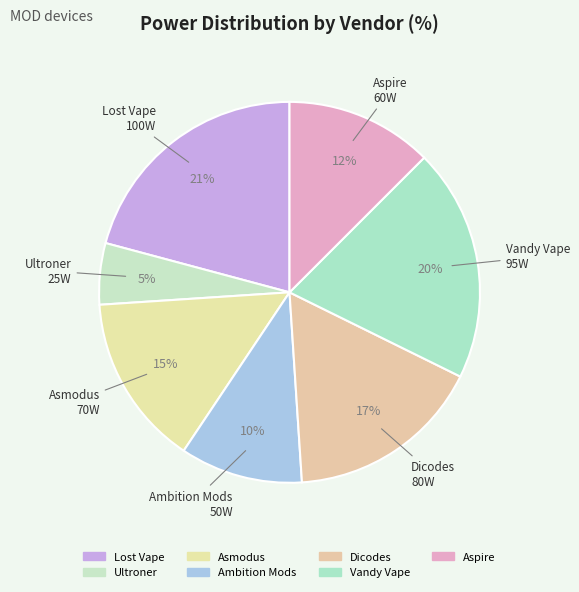

To the nearest percent, what portion does Ultroner represent?

5%